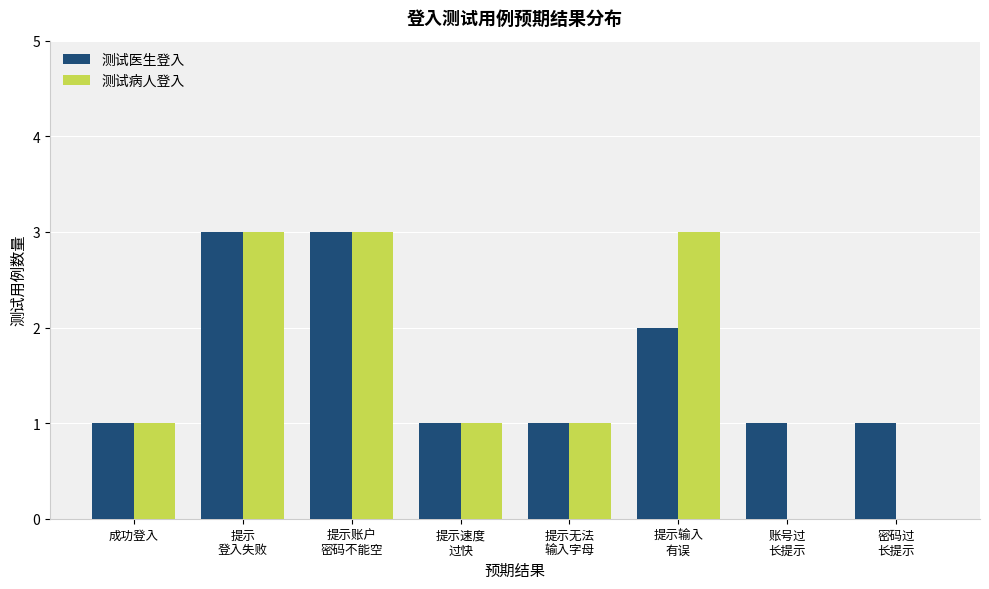

How many distinct data groups are displayed?

2